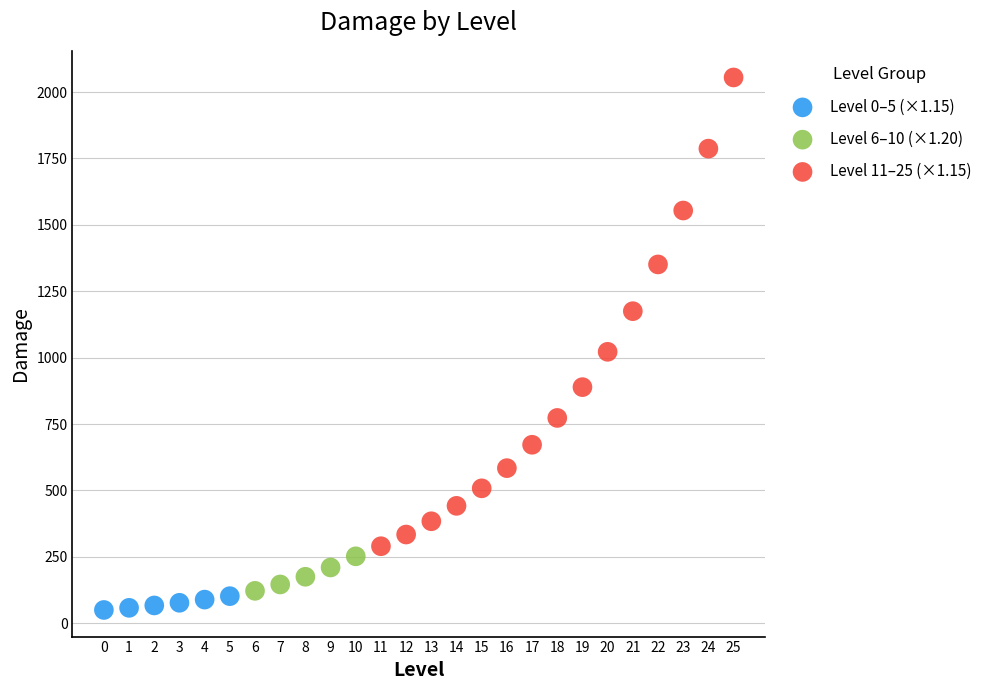

Which series has the widest spread of Y values?

Level 11–25 (×1.15)